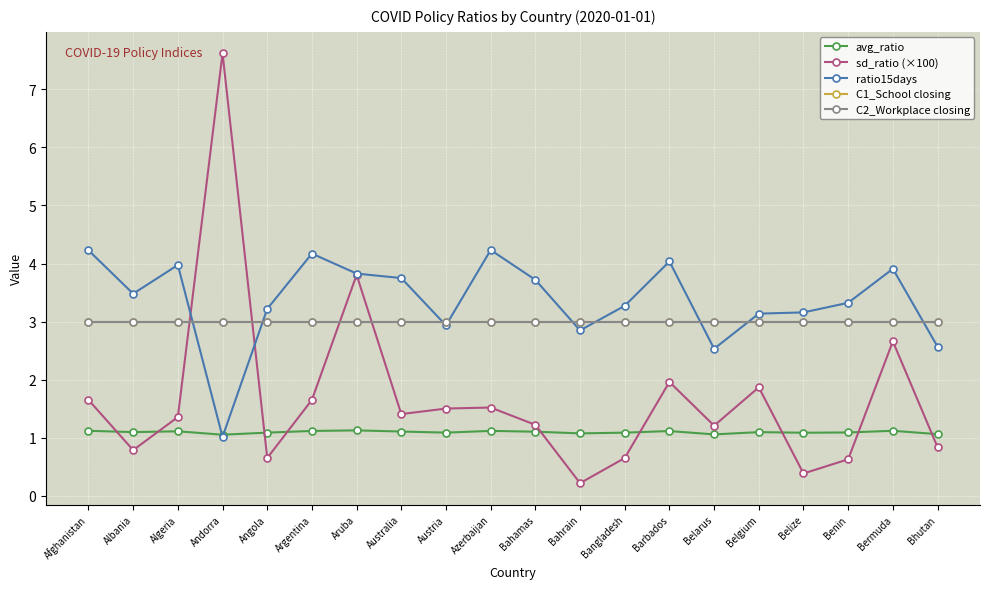

At which label does C1_School closing reach its minimum?

Afghanistan